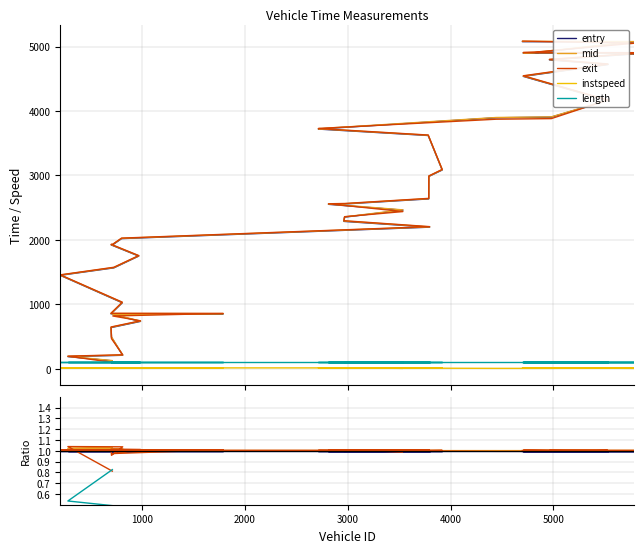

Count the number of categories in the chart.

40